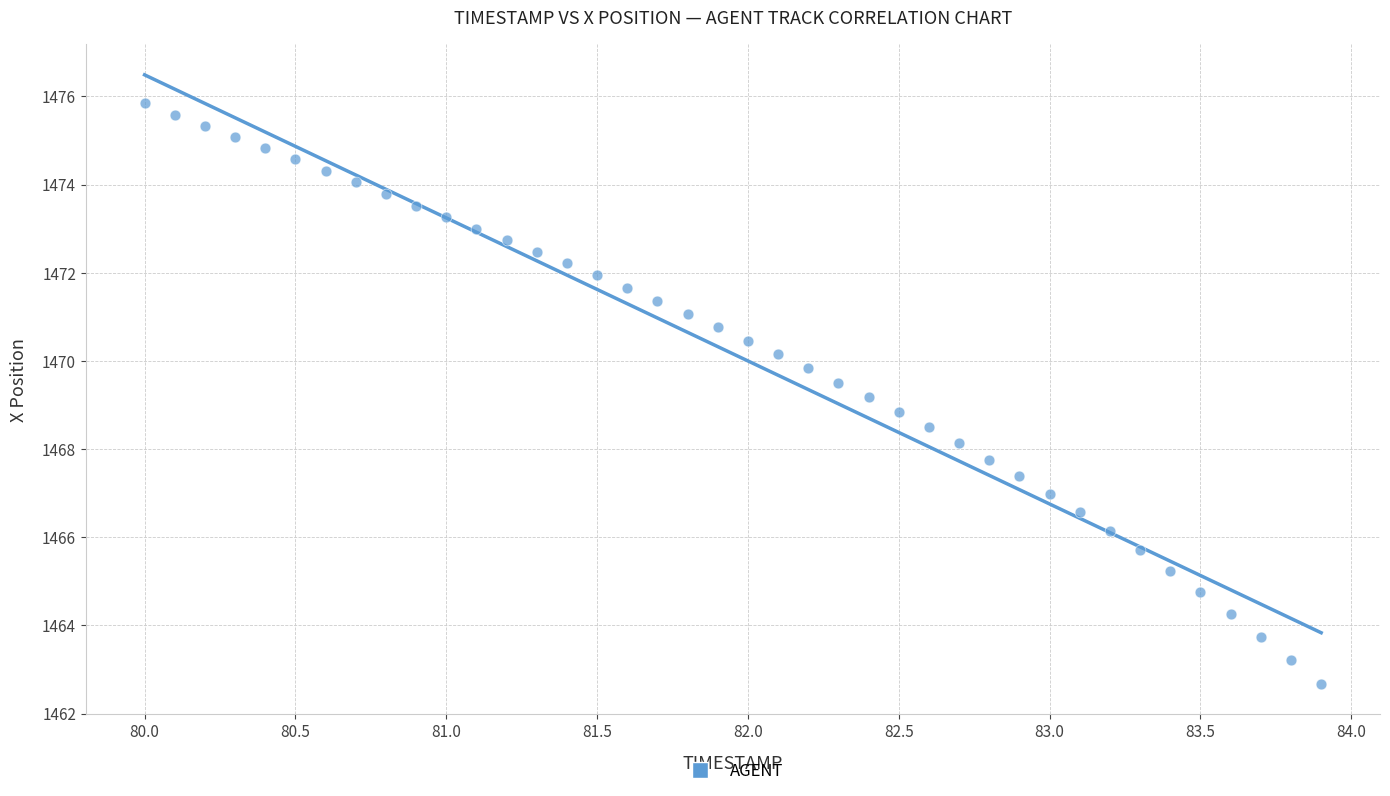

What is the range of X values (max minus min)?

3.9